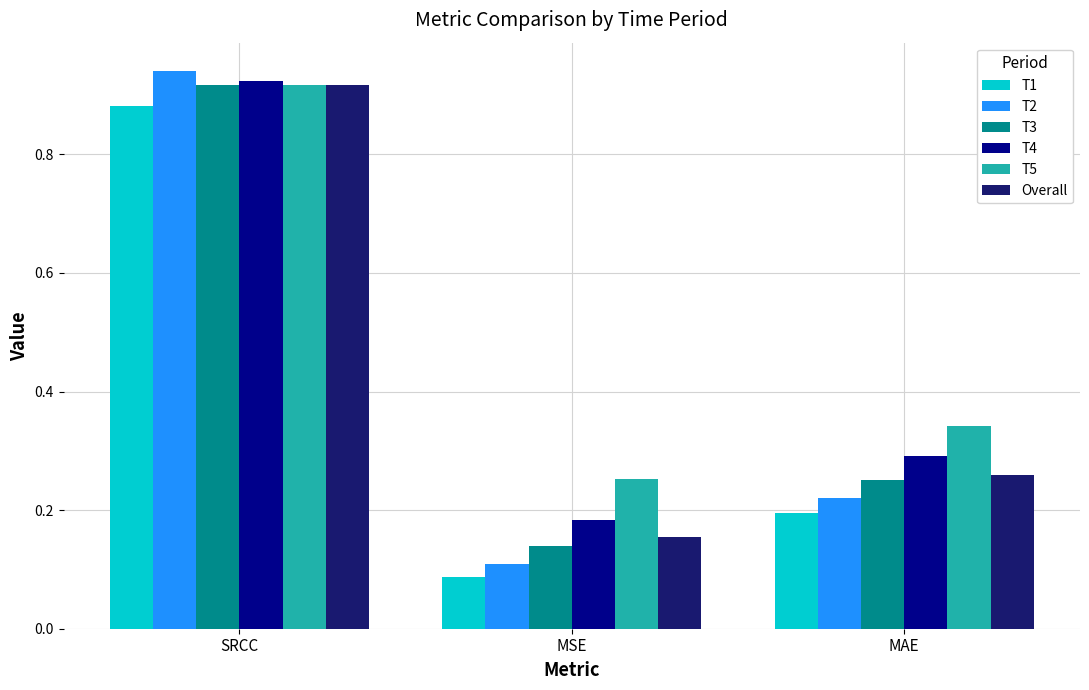

What are all the series names shown in the legend?

T1, T2, T3, T4, T5, Overall